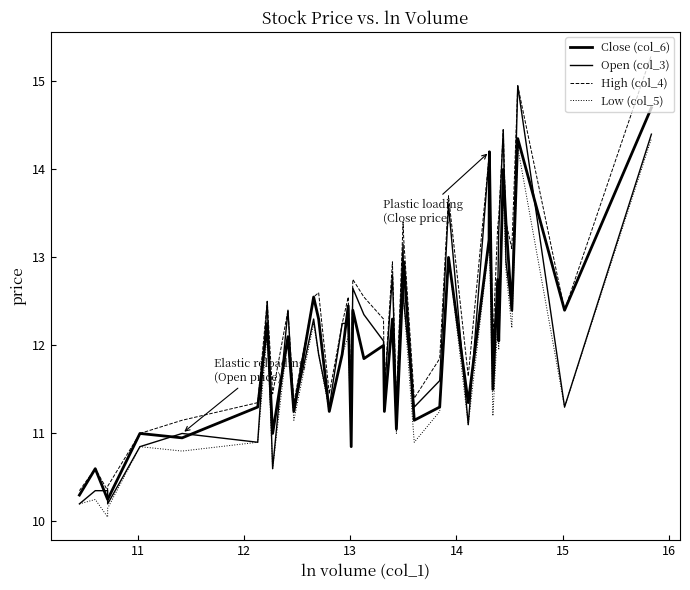

How many lines are shown in the chart?

4